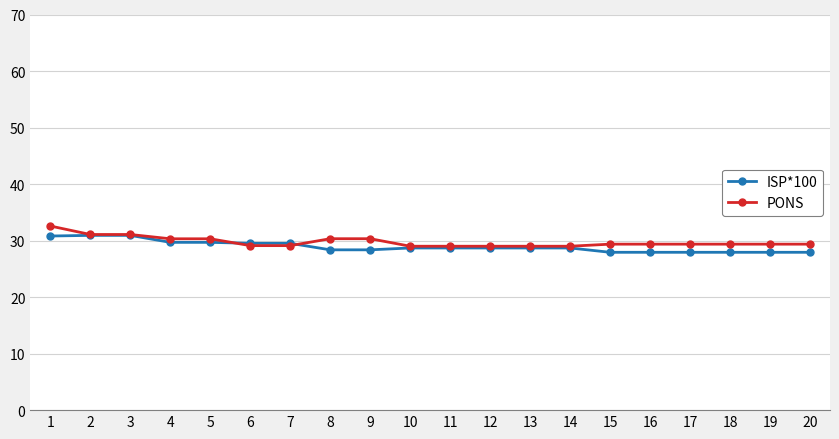

Rank the series at 19 from highest to lowest value.

PONS, ISP*100